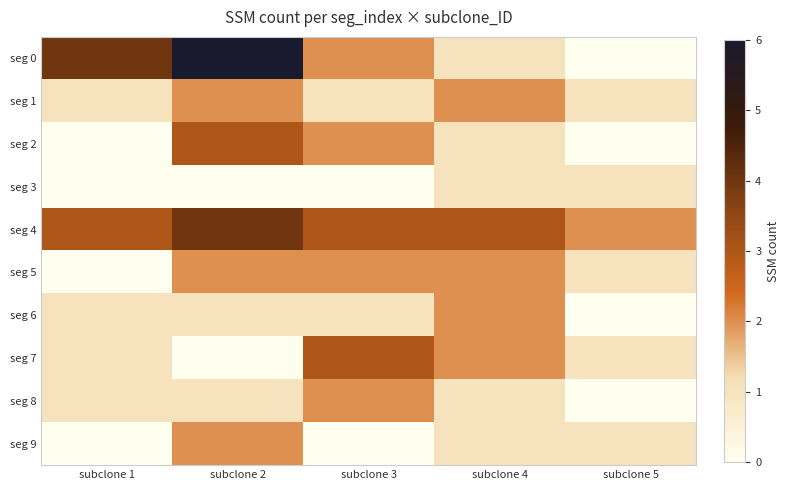

Rank the series by their maximum value, from lowest to highest.

seg 3, seg 1, seg 5, seg 6, seg 8, seg 9, seg 2, seg 7, seg 4, seg 0